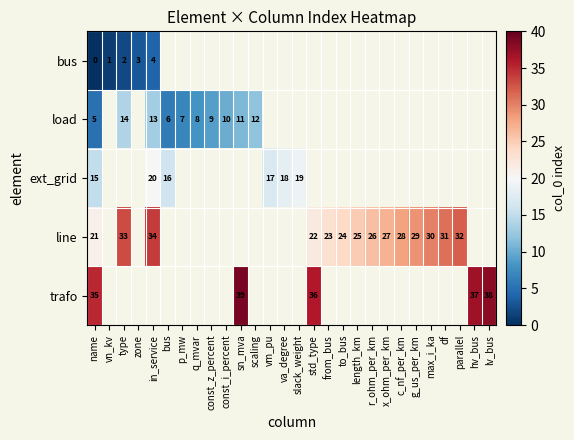

At hv_bus, list the series in order from smallest to largest.

row_0, row_1, row_2, row_3, row_4